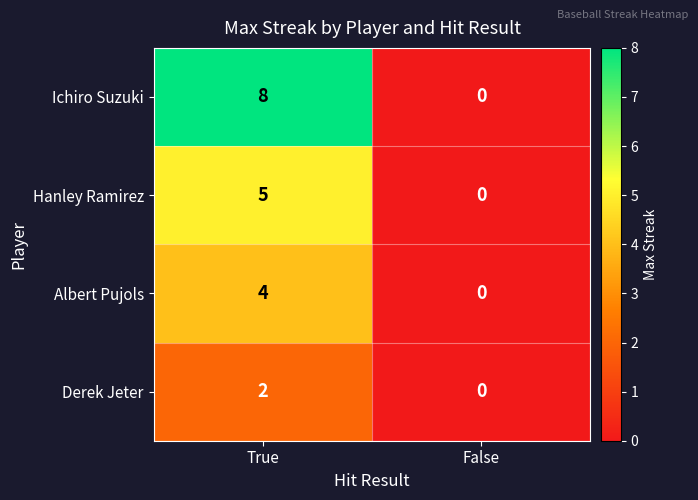

What is the difference between the maximum and minimum values in the Hanley Ramirez series?

5